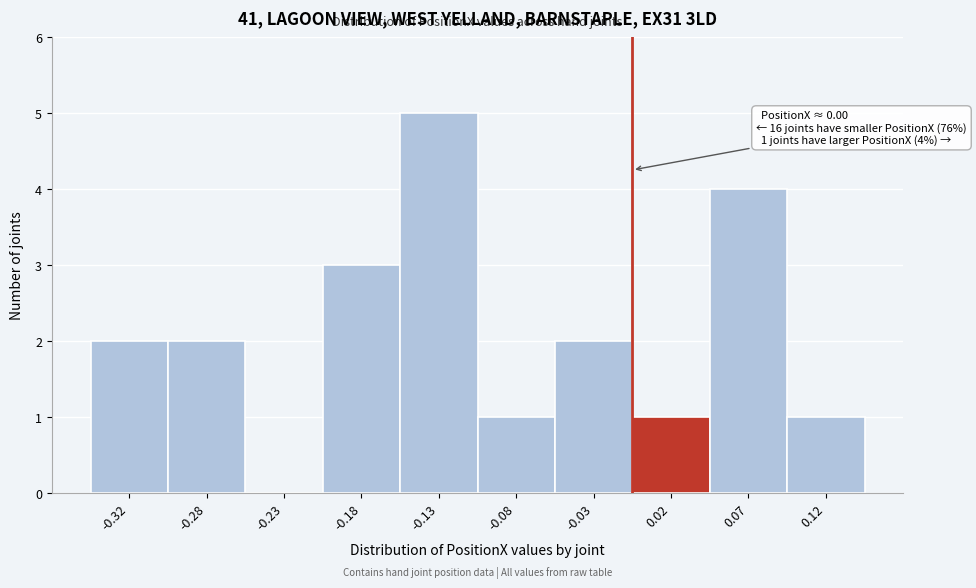

Over which range of the x-axis is the bar tallest?

-0.15 to -0.10